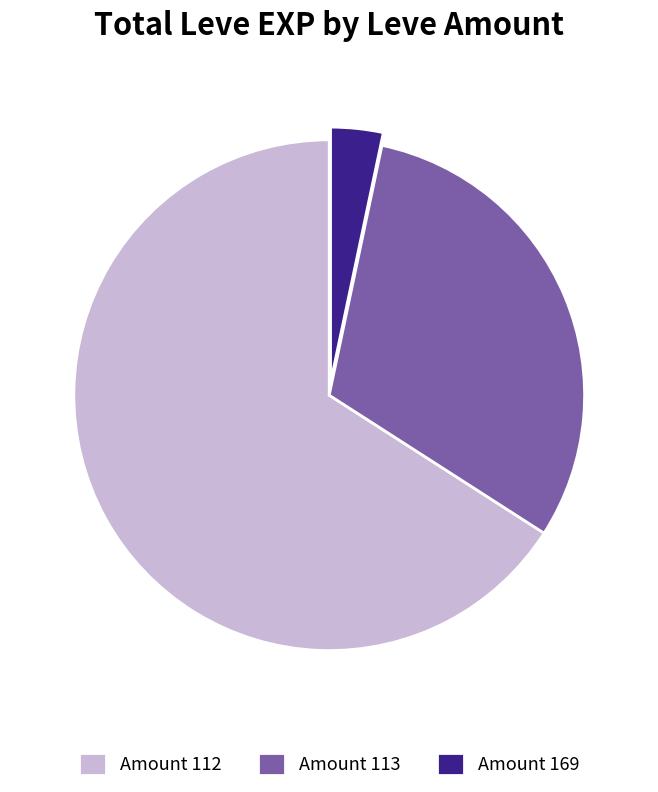

Rank the categories by value from lowest to highest.

Amount 169, Amount 113, Amount 112